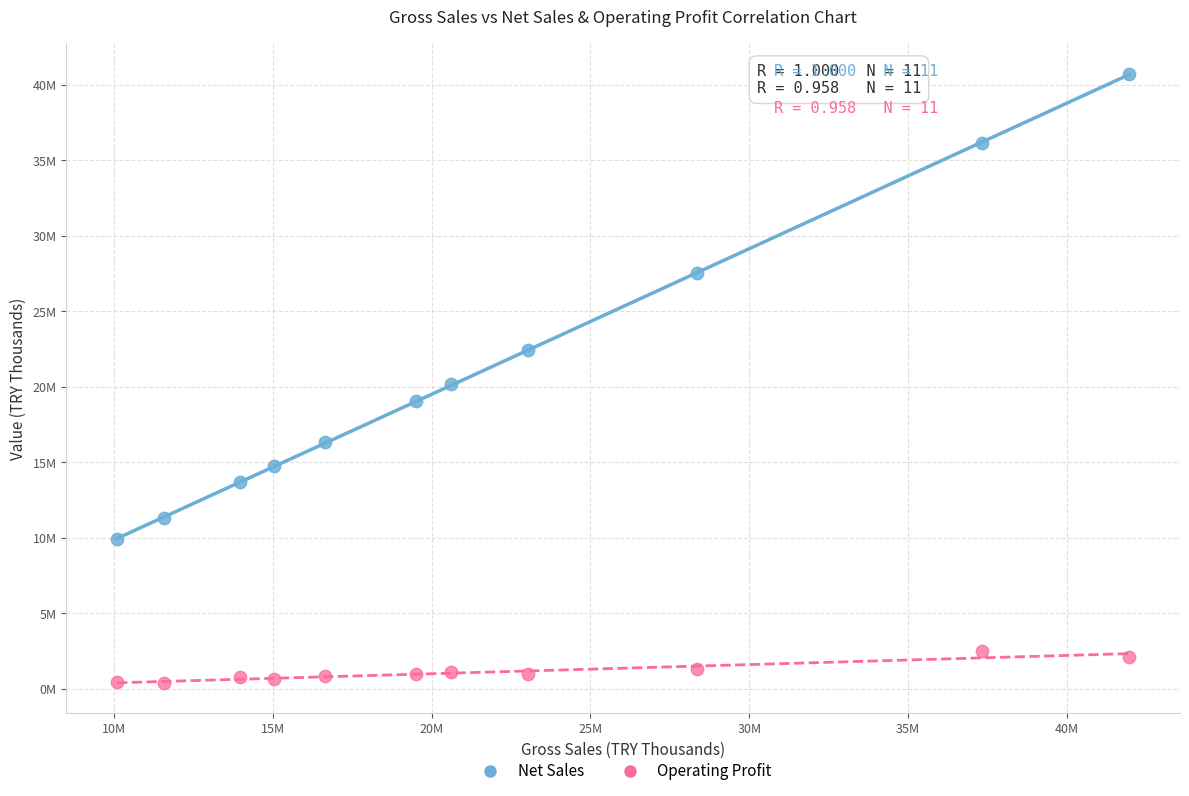

Which series reaches the minimum Y coordinate?

Operating Profit